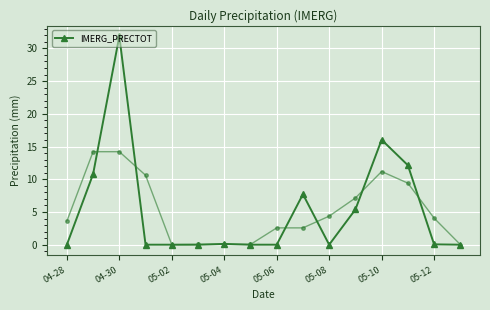

How many interior local valleys (lower than both neighbors) does the data have?

1